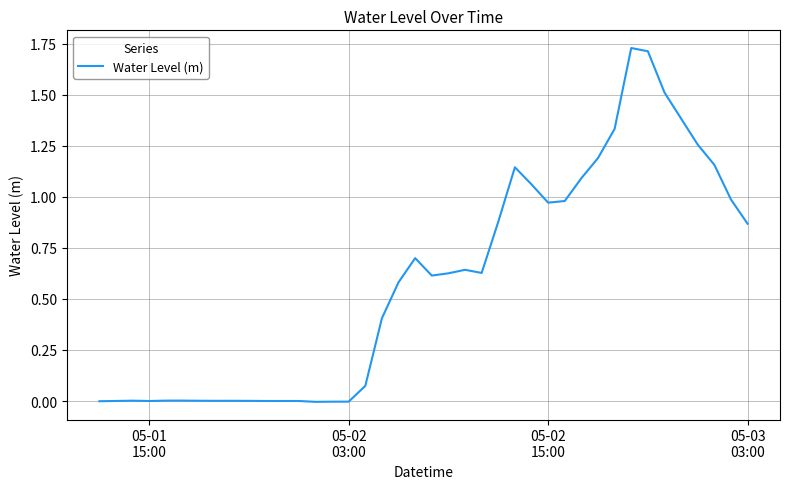

Does the chart have visible grid lines?

Yes